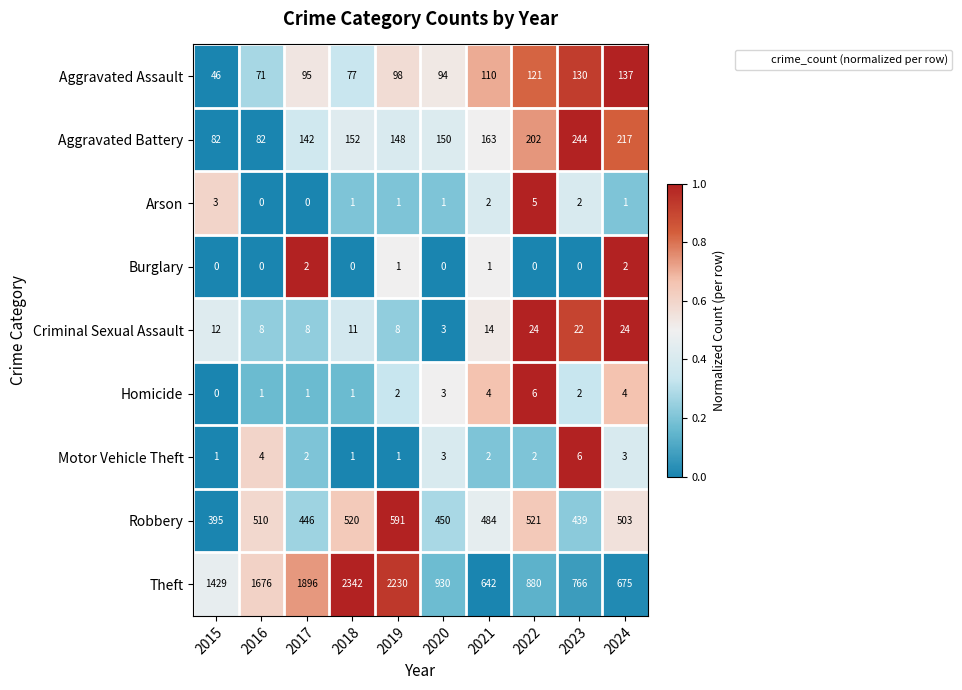

What is the difference between the highest and lowest values at 2023?

766